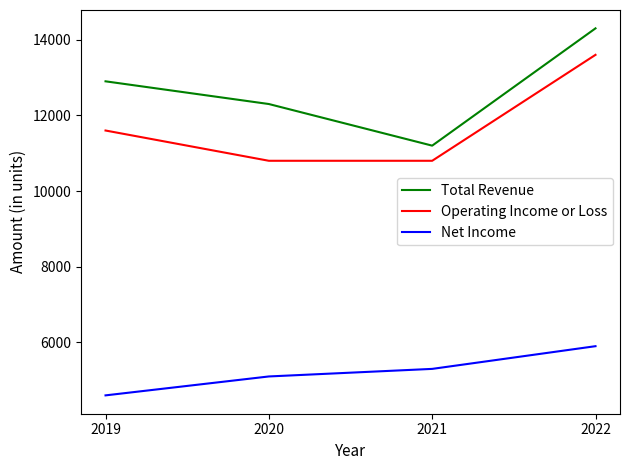

Which series has the largest total across all categories?

Total Revenue